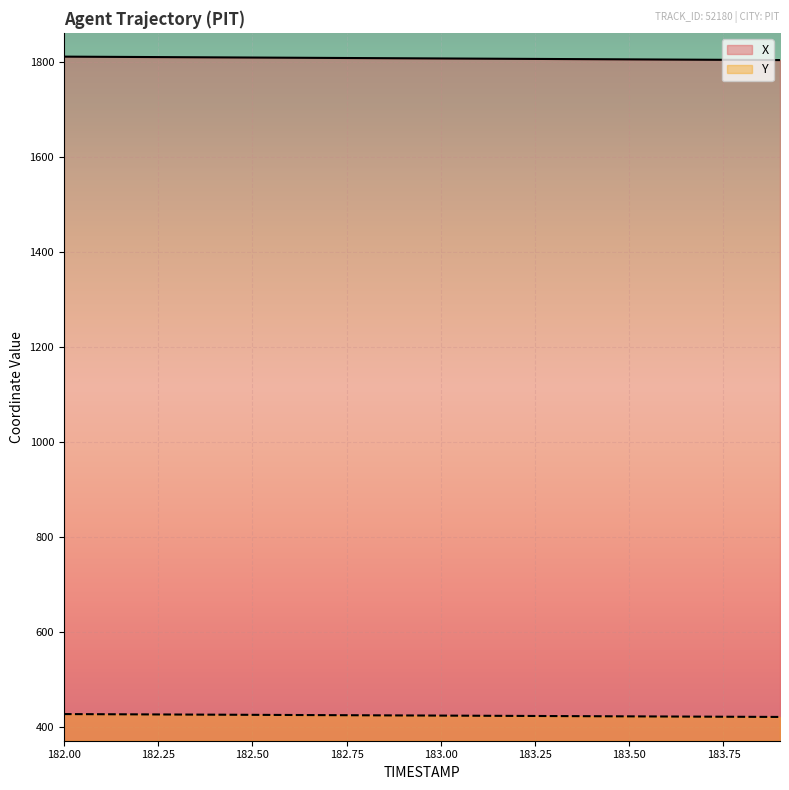

At 183.4, list the series in order from smallest to largest.

Y, X